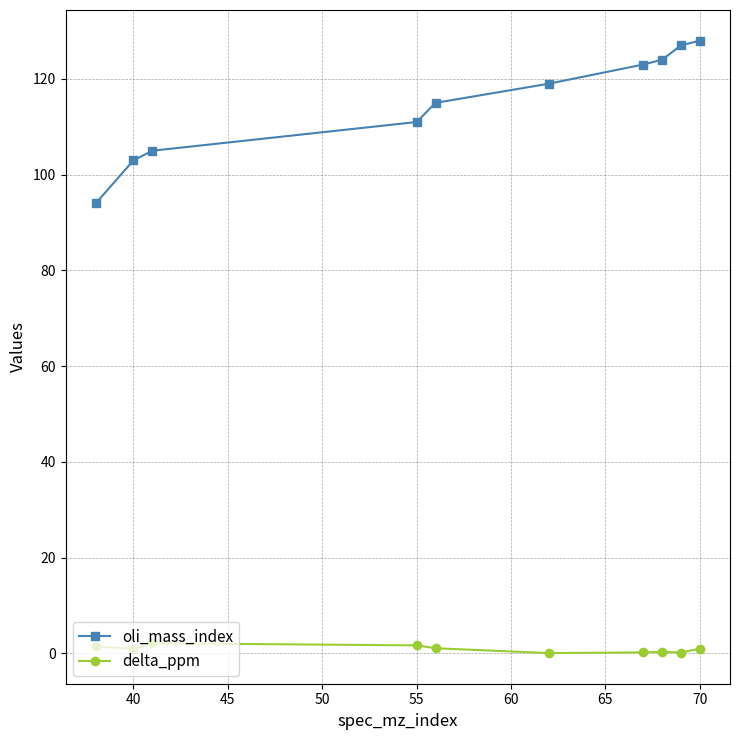

True or false: oli_mass_index and delta_ppm intersect in this chart.

False